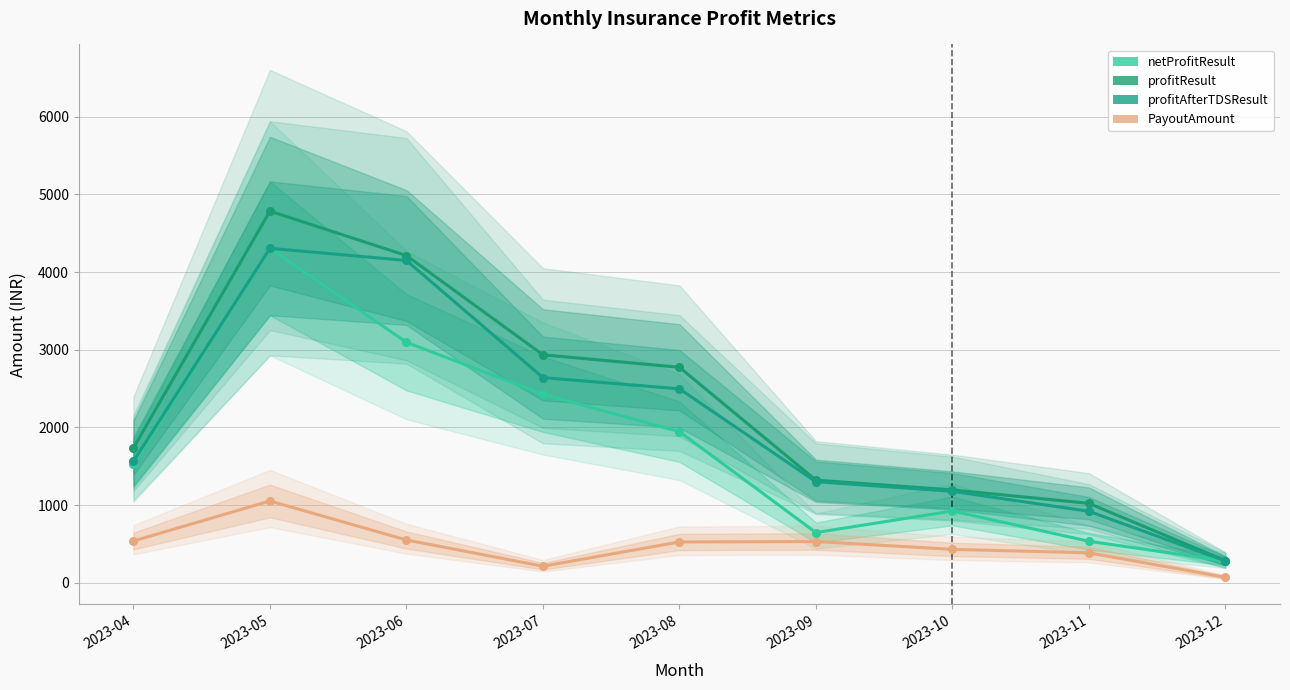

Which series has the largest total across all categories?

profitResult